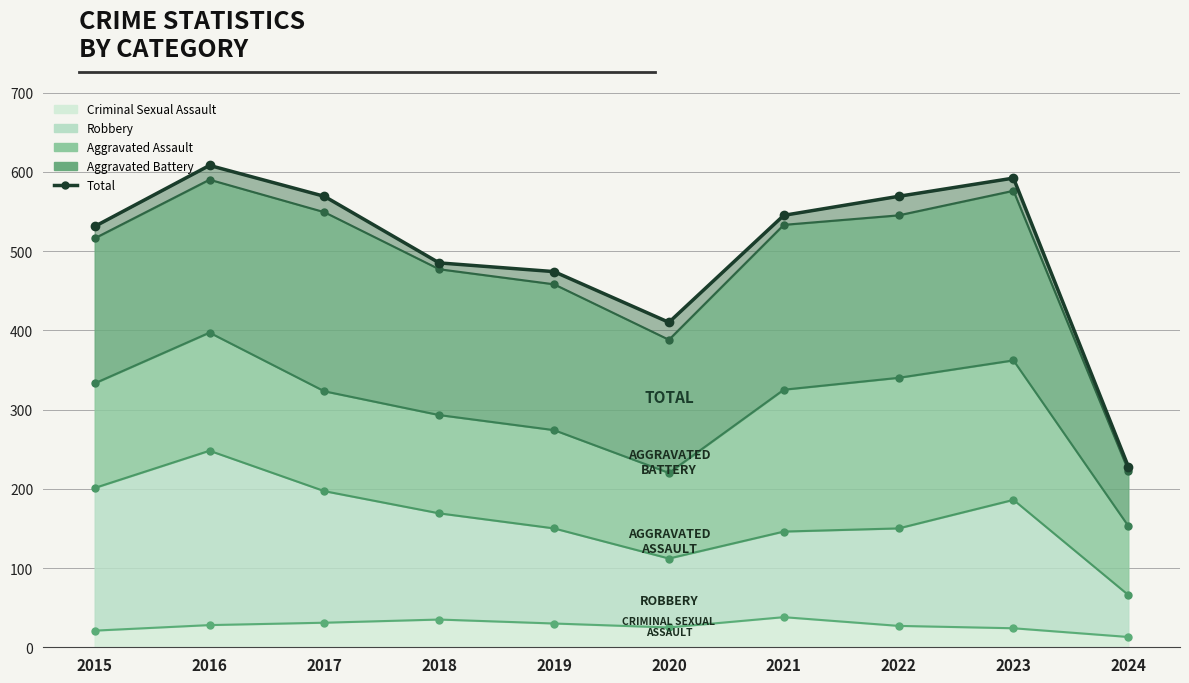

Does the chart display data point markers on the line(s)?

Yes